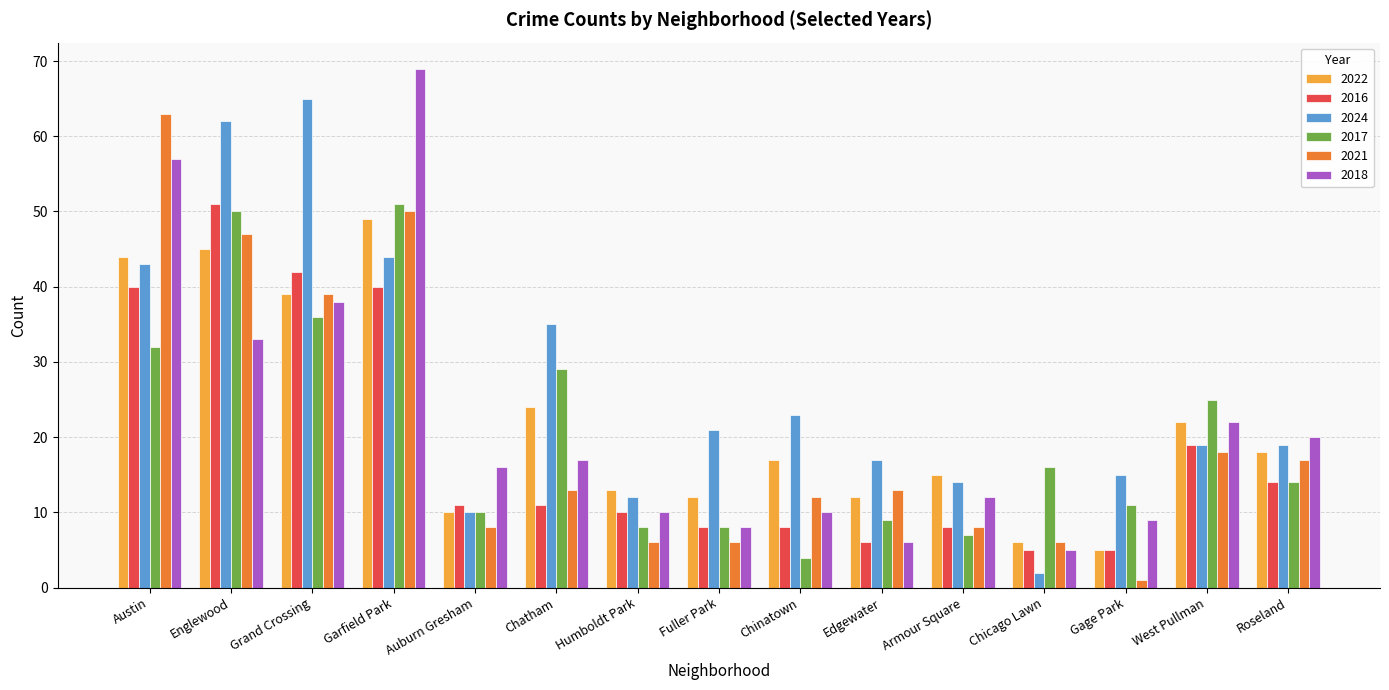

Are the bars horizontal?

No